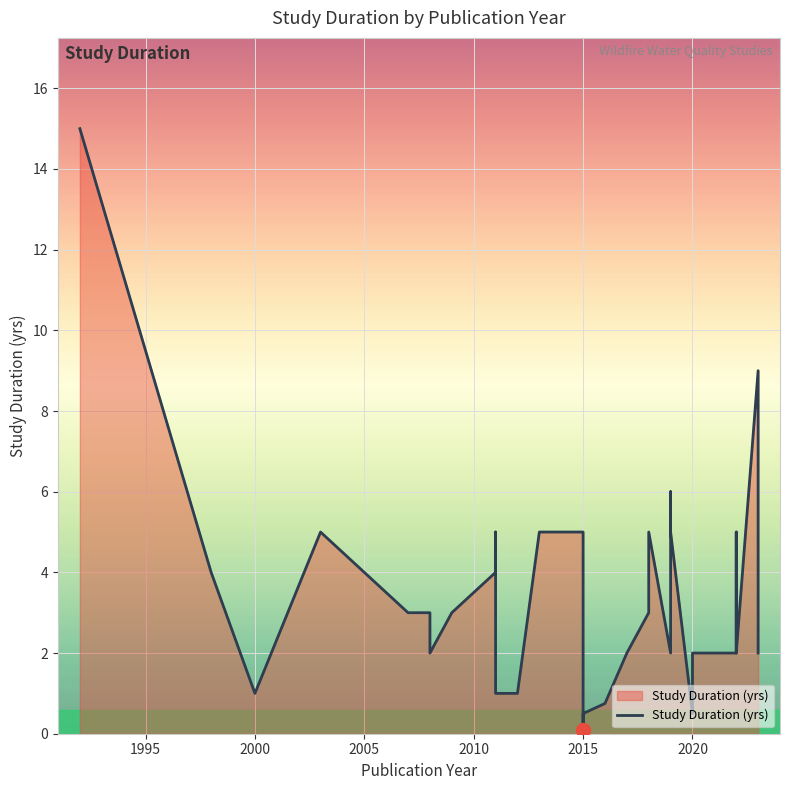

What is the sum of all values?

114.8